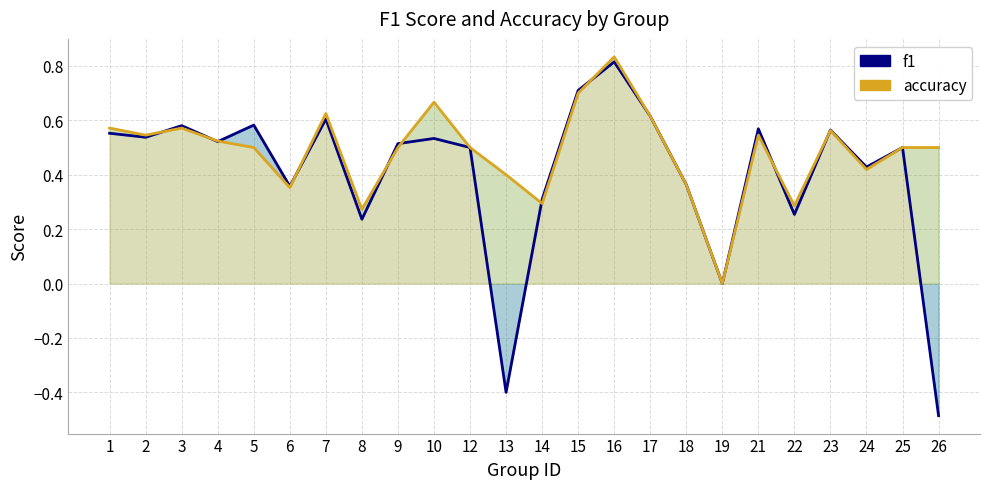

At which category is the sum across all series the highest?

16